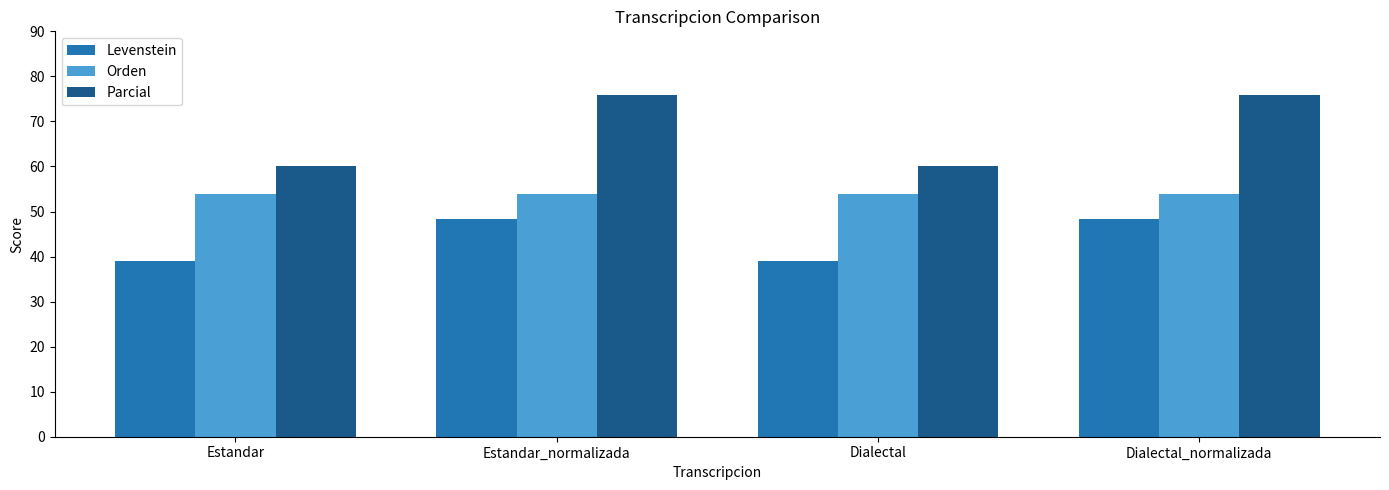

At which label does Parcial first exceed 75?

Estandar_normalizada